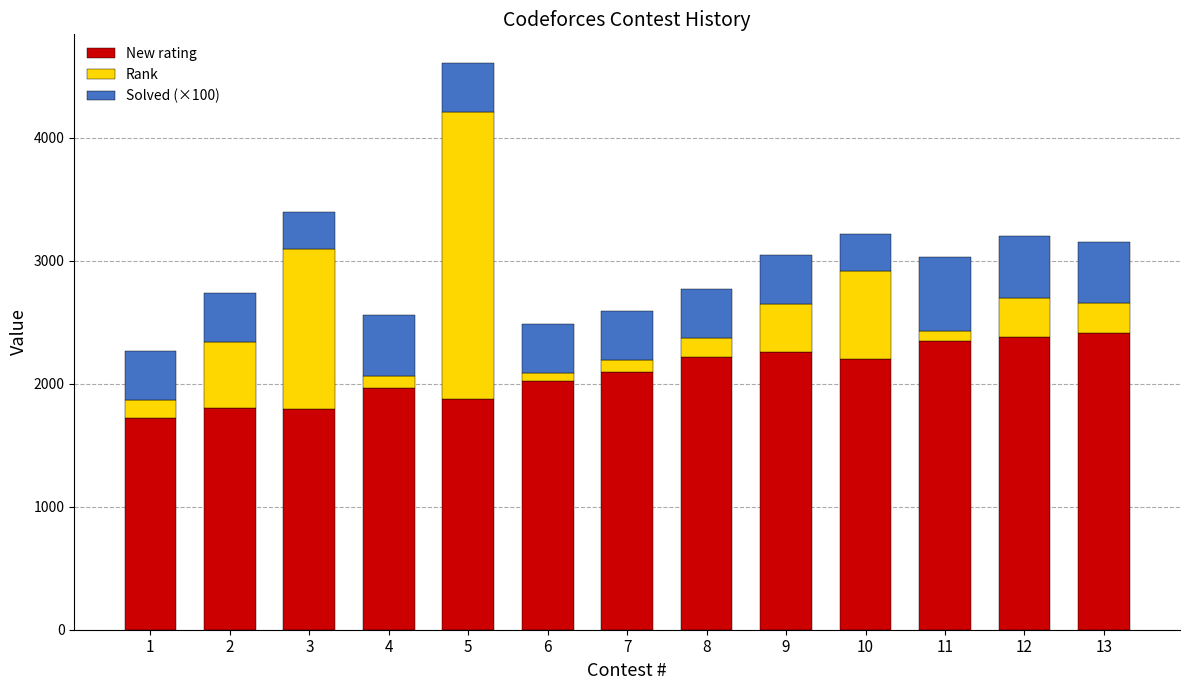

What is the average value of the New rating series?

2083